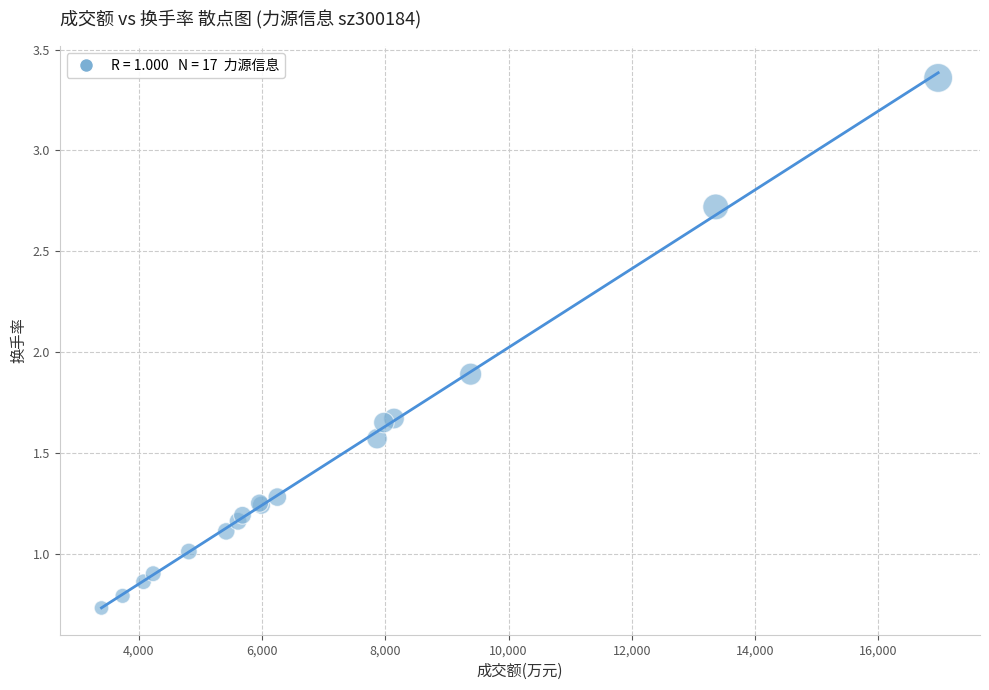

What Y value in the scatter plot is closest to 2?

1.9